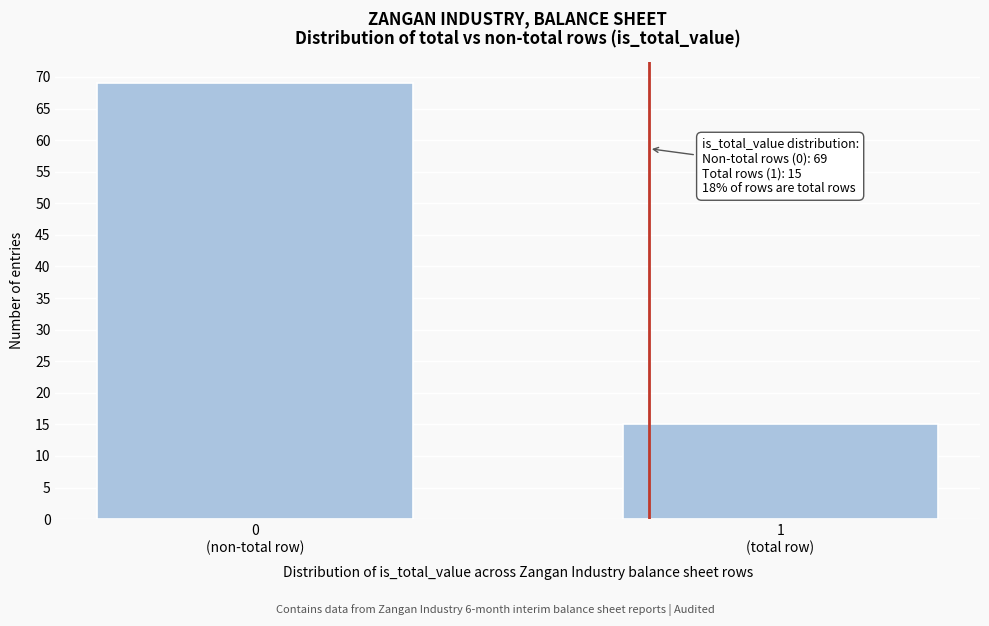

Reading right to left, what are all the values shown in this chart?

15	69